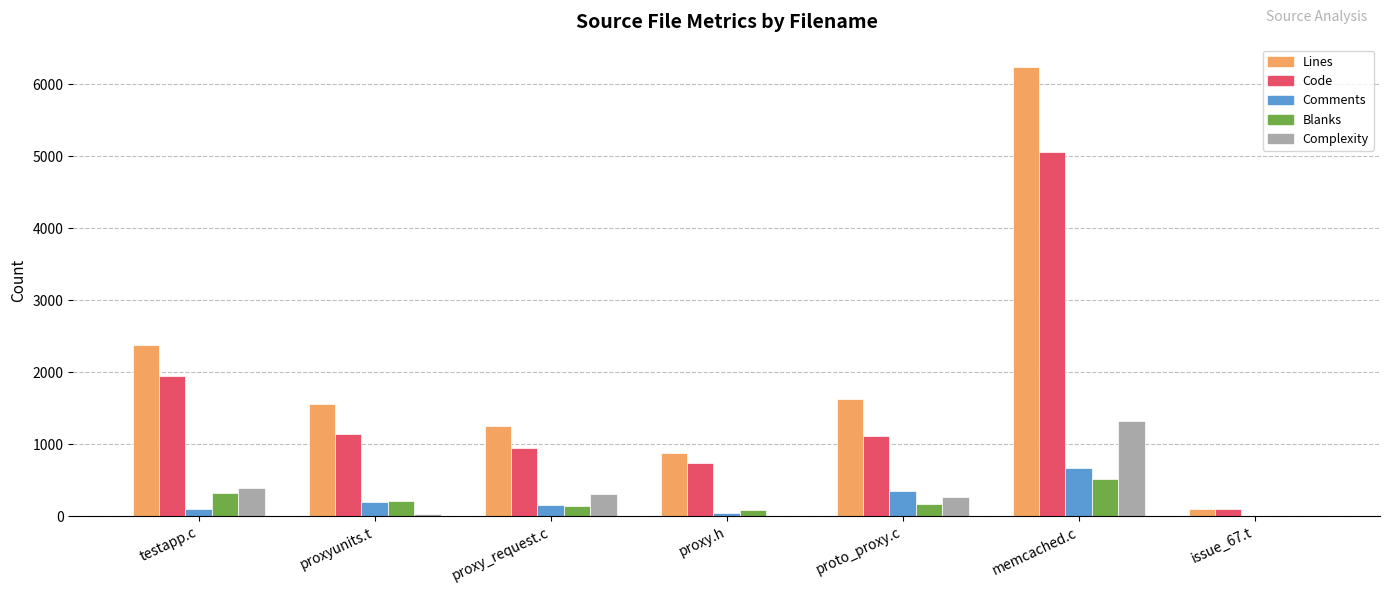

Which category has the highest value across all series?

memcached.c